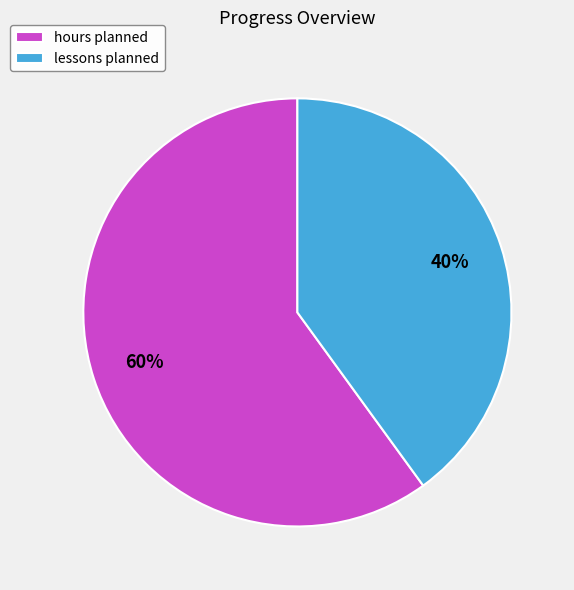

Does any single category account for the majority?

Yes